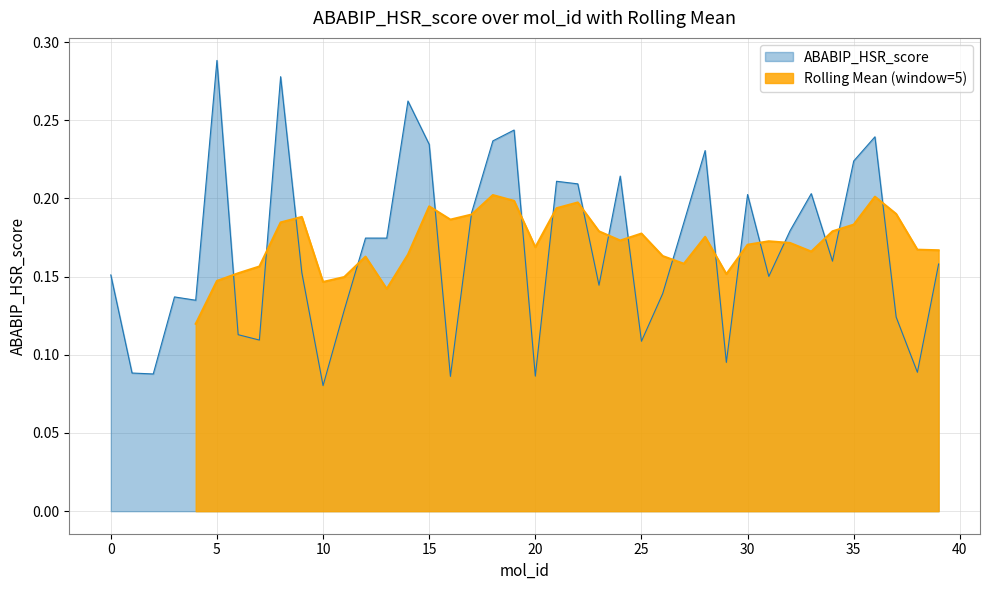

Count the number of categories in the chart.

40